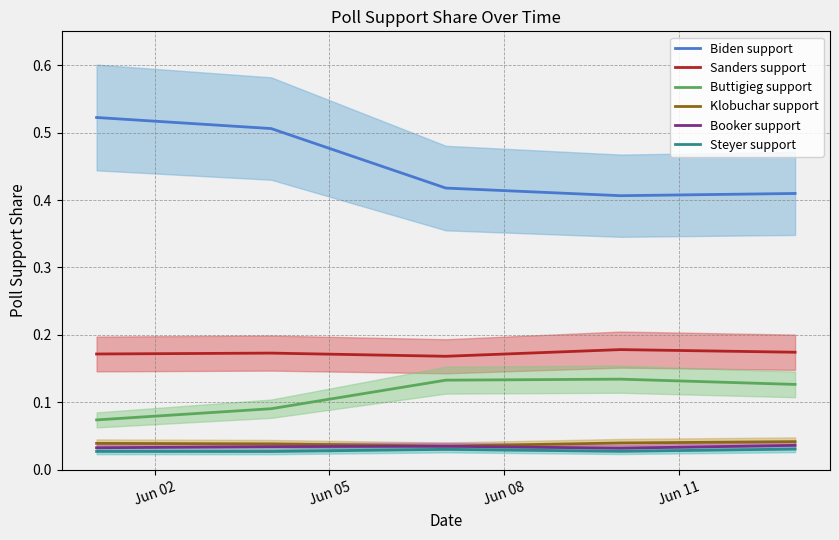

True or false: Klobuchar support and Sanders support intersect in this chart.

False